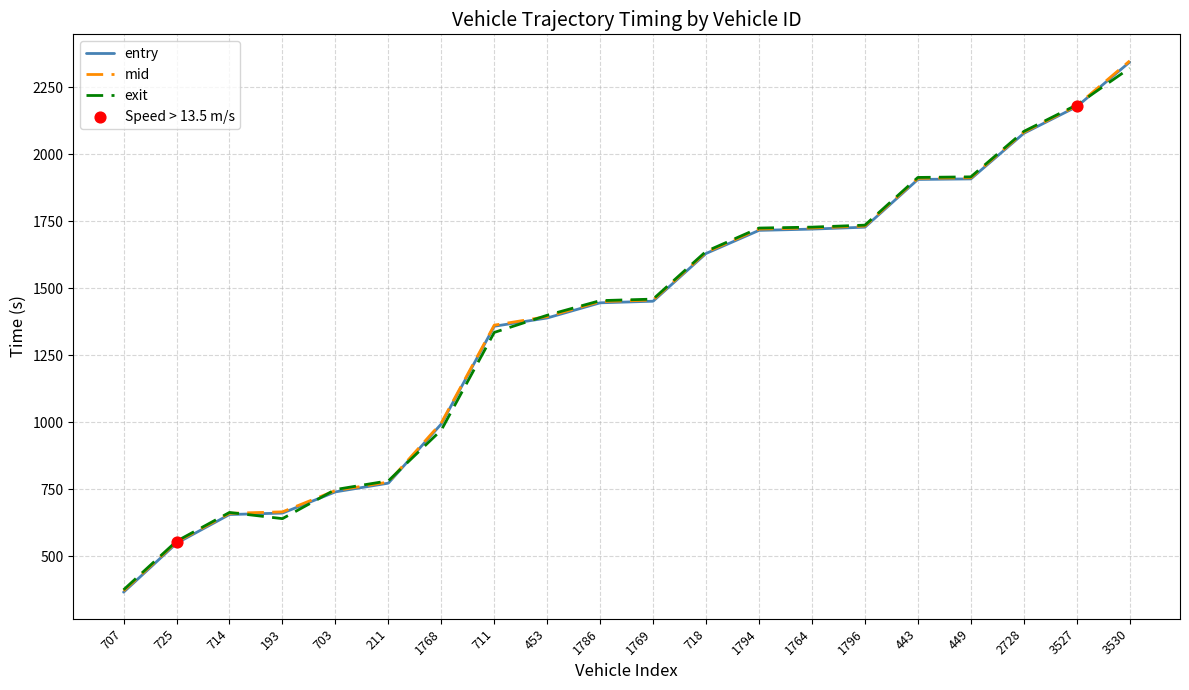

At which category does the chart reach its minimum across all series?

707